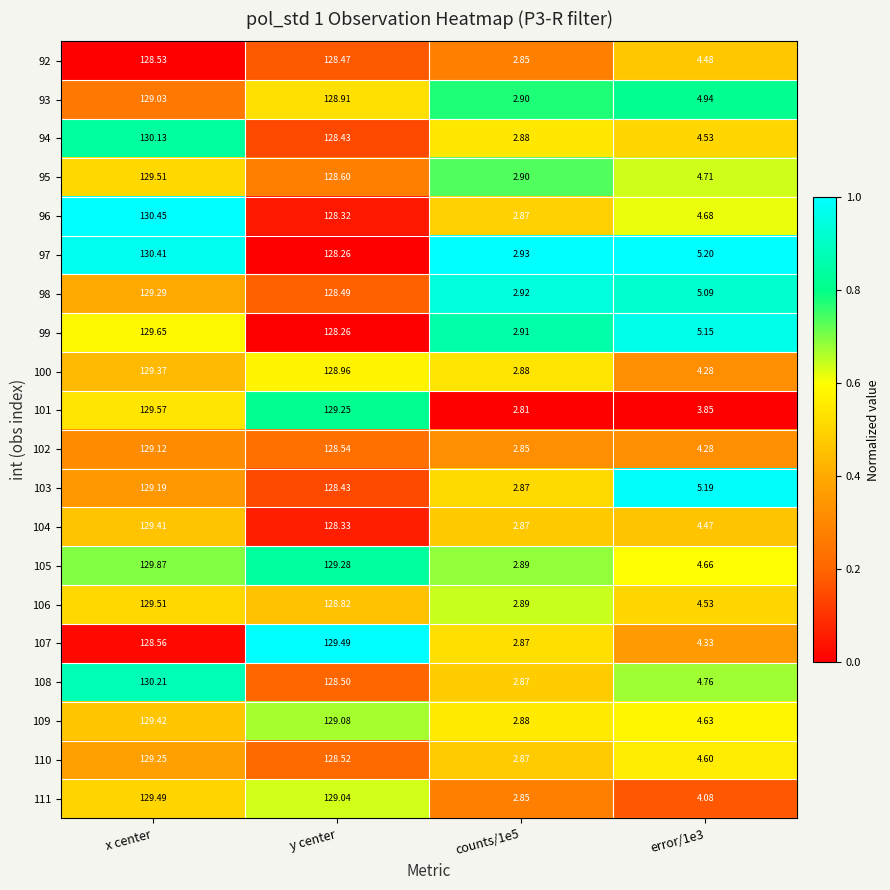

Where does the 109 series first go above 129?

x center